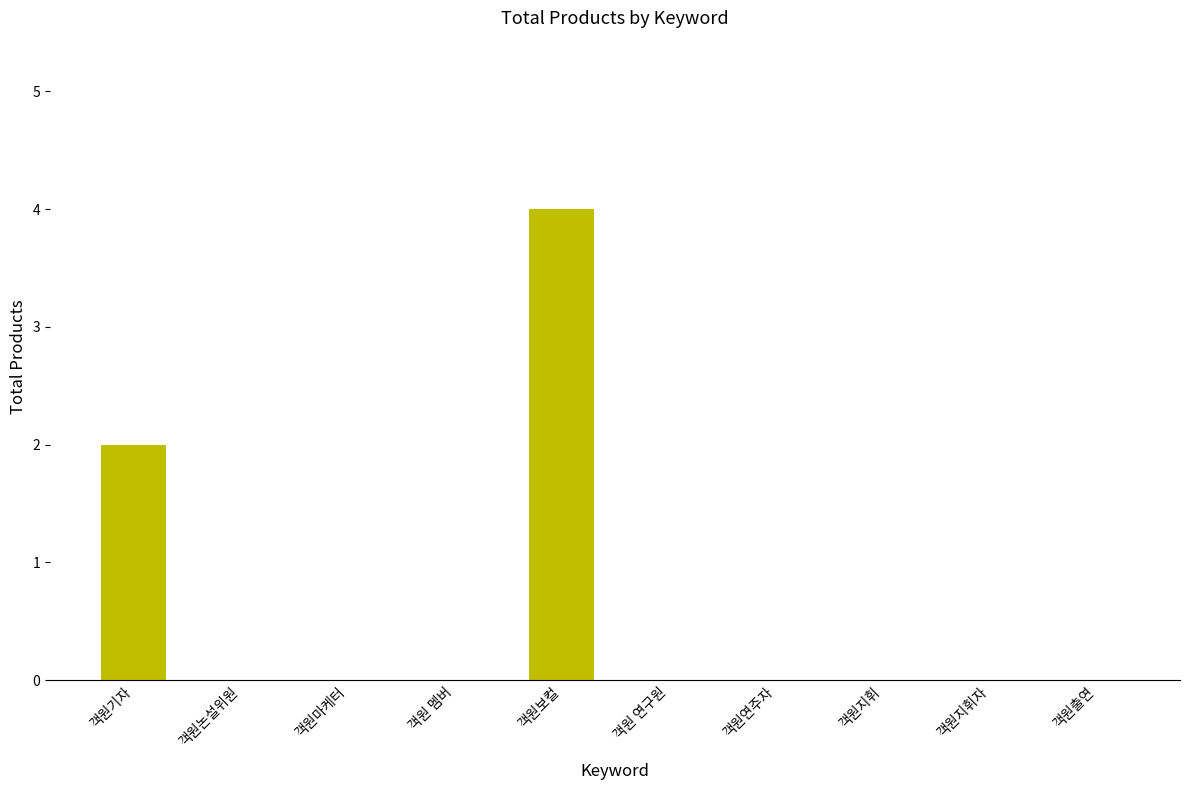

What is the change in value from 객원 멤버 to 객원보컬?

+4